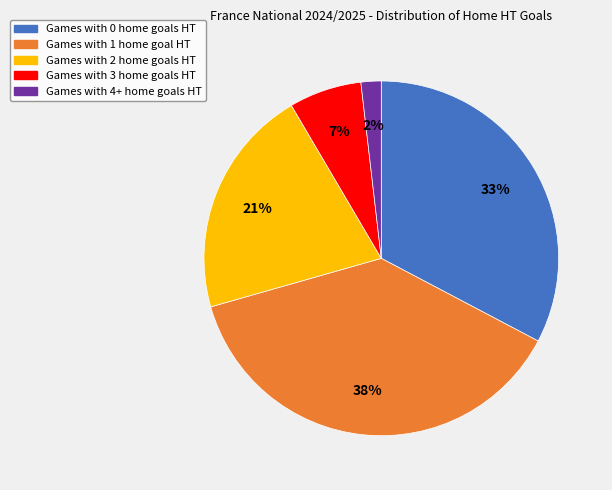

To the nearest percent, what is the difference between the largest and smallest slice percentages?

36%